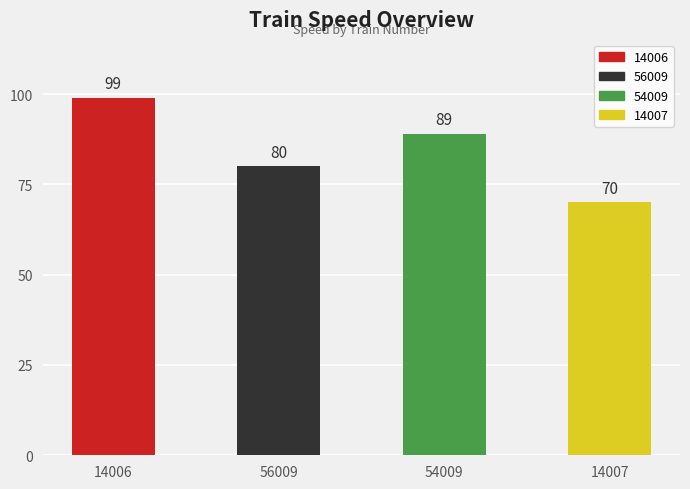

What is the label of the 4th bar from the left?

14007